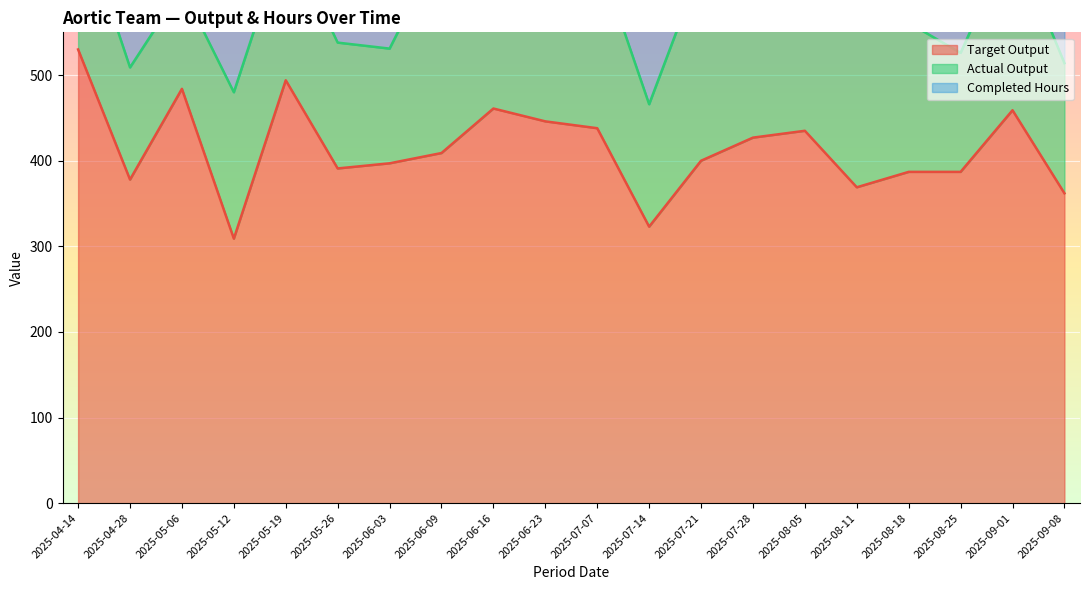

List the labels in order of Target Output value, smallest first.

2025-05-12, 2025-07-14, 2025-09-08, 2025-08-11, 2025-04-28, 2025-08-18, 2025-08-25, 2025-05-26, 2025-06-03, 2025-07-21, 2025-06-09, 2025-07-28, 2025-08-05, 2025-07-07, 2025-06-23, 2025-09-01, 2025-06-16, 2025-05-06, 2025-05-19, 2025-04-14